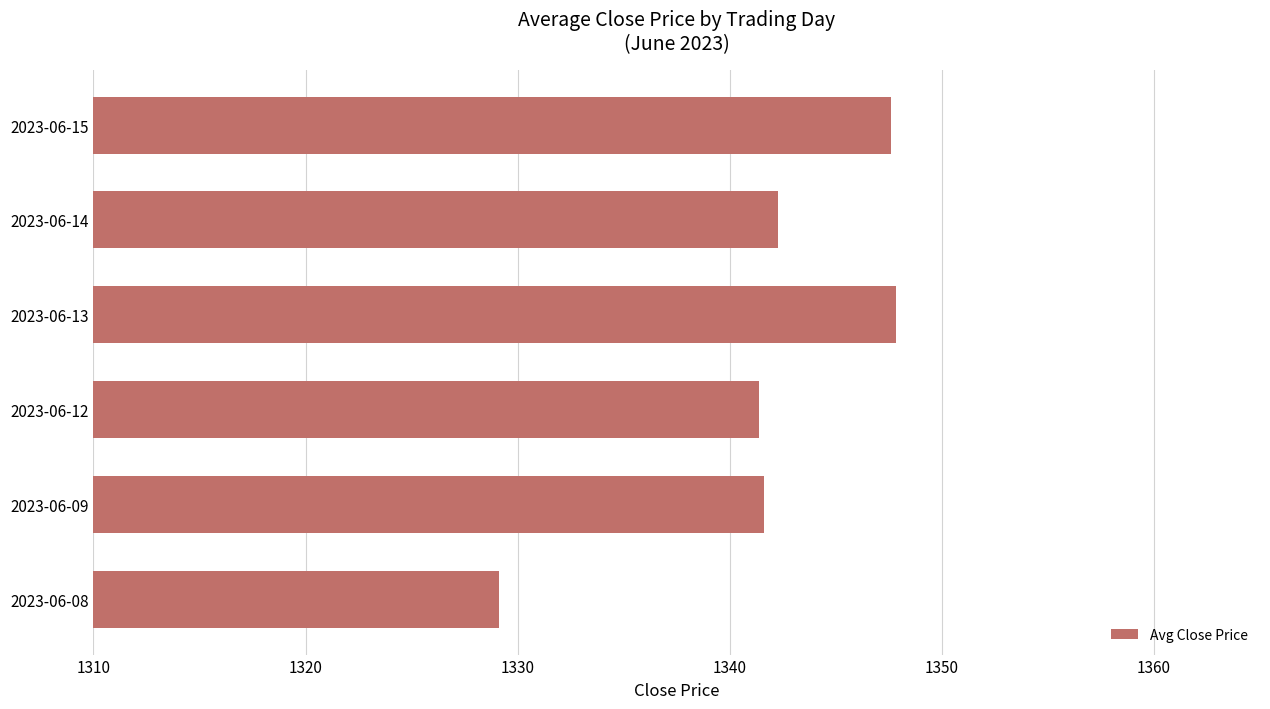

Where is the data nearest to the value 28?

2023-06-12